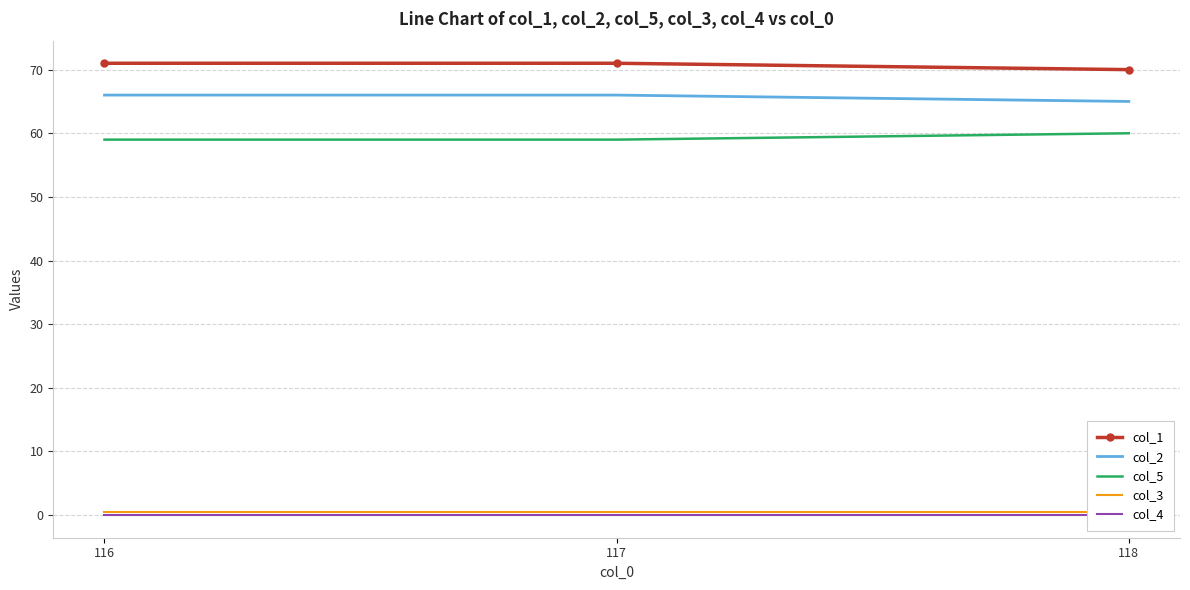

The col_5 series shows 59.0 at 116. True or false?

True